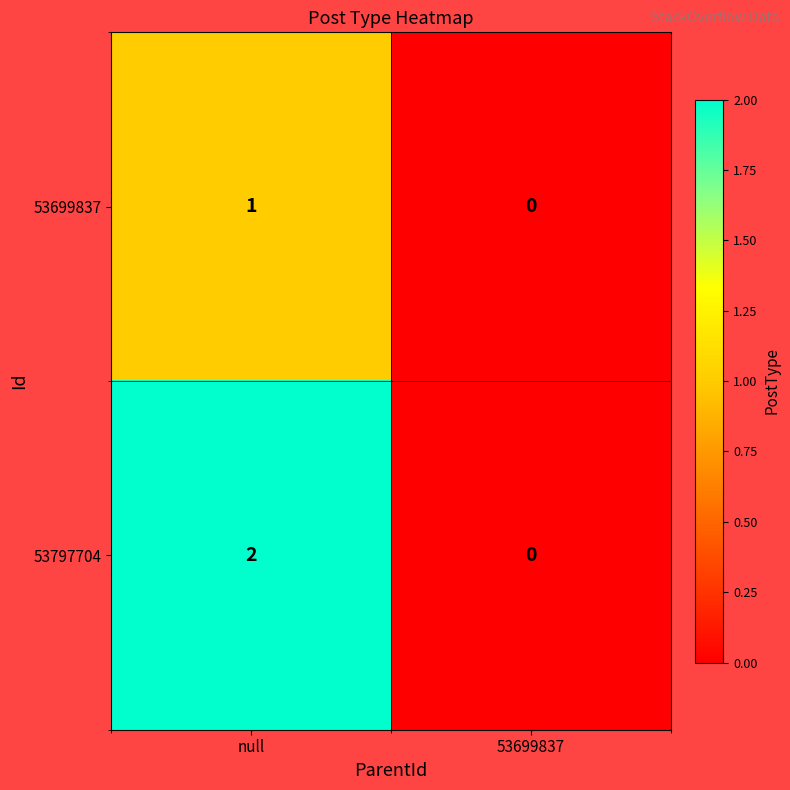

Between null and 53699837, which series saw the biggest shift?

53797704